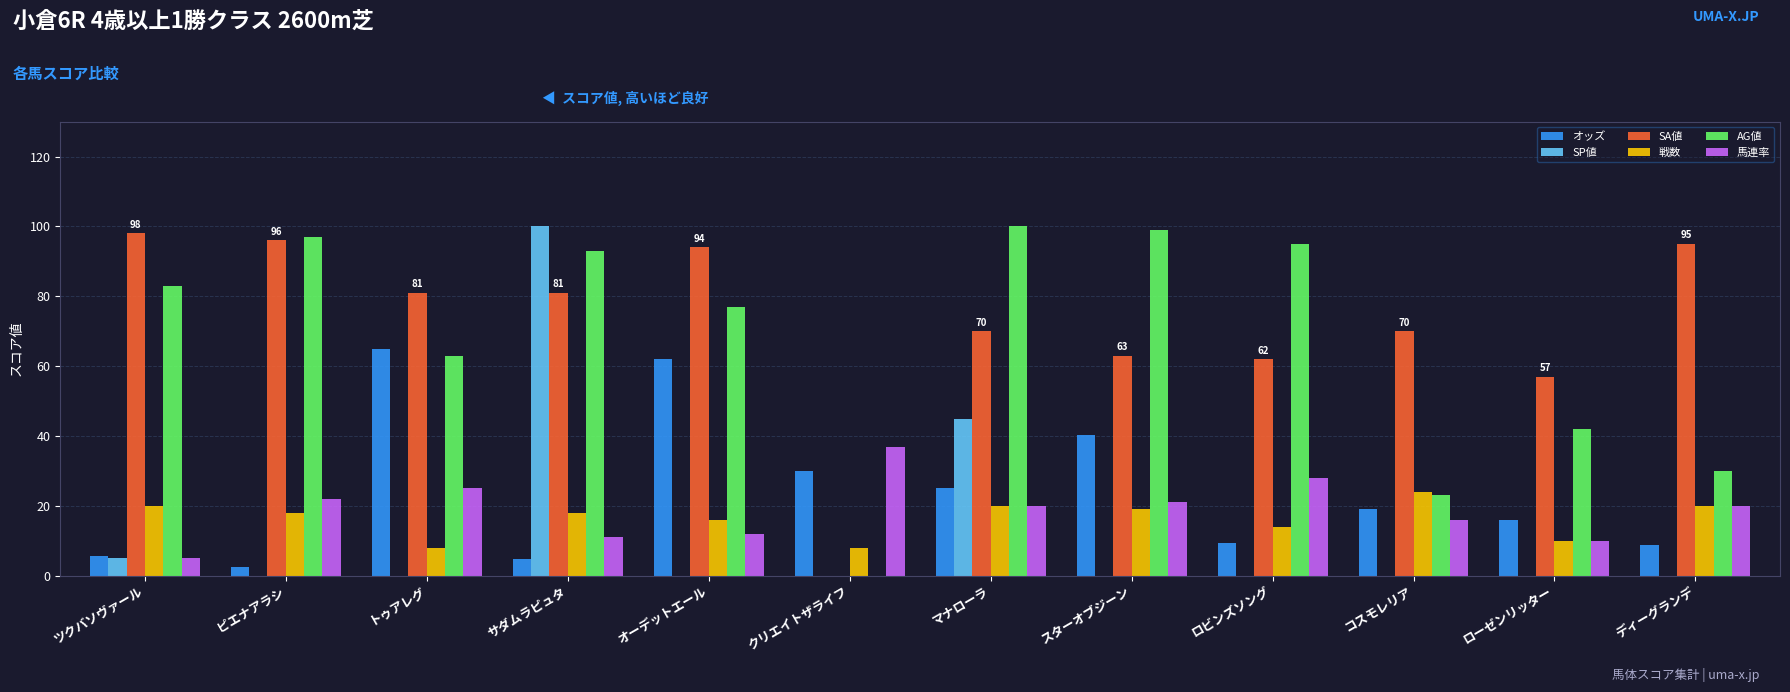

Reading left to right, what are all the values shown in this chart?

オッズ: 5.8	2.4	64.8	4.9	62.1	30.1	25.2	40.2	9.4	19.2	16.1	8.8
SP値: 5.0	0.0	0.0	100.0	0.0	0.0	45.0	0.0	0.0	0.0	0.0	0.0
SA値: 98.0	96.0	81.0	81.0	94.0	0.0	70.0	63.0	62.0	70.0	57.0	95.0
戦数: 20.0	18.0	8.0	18.0	16.0	8.0	20.0	19.0	14.0	24.0	10.0	20.0
AG値: 83.0	97.0	63.0	93.0	77.0	0.0	100.0	99.0	95.0	23.0	42.0	30.0
馬連率: 5.0	22.0	25.0	11.0	12.0	37.0	20.0	21.0	28.0	16.0	10.0	20.0